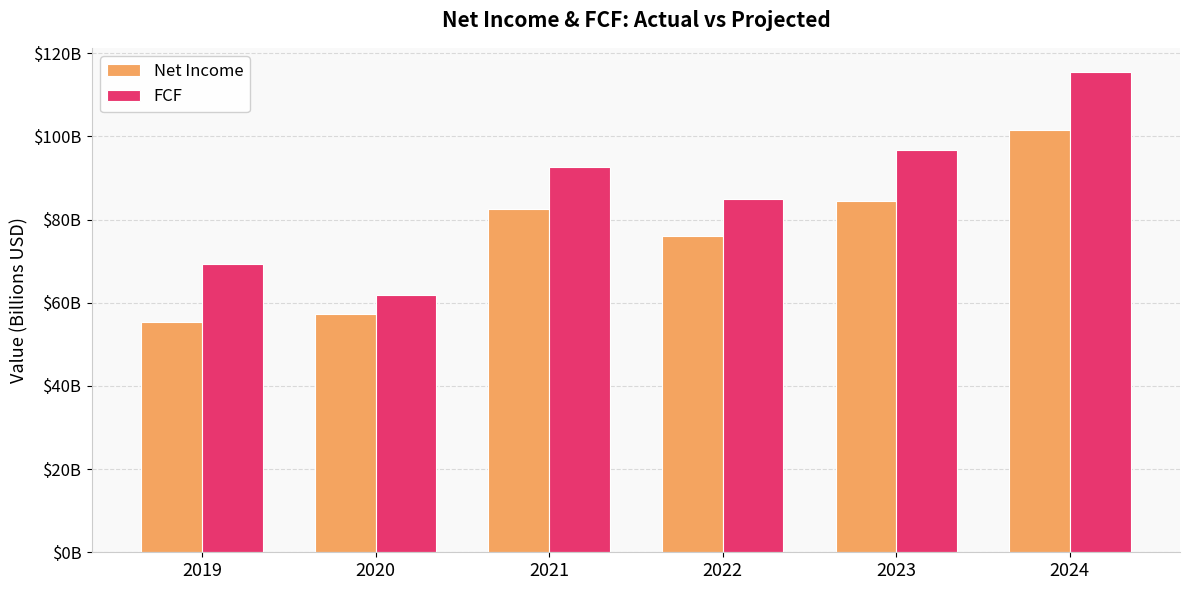

Are the bars horizontal?

No